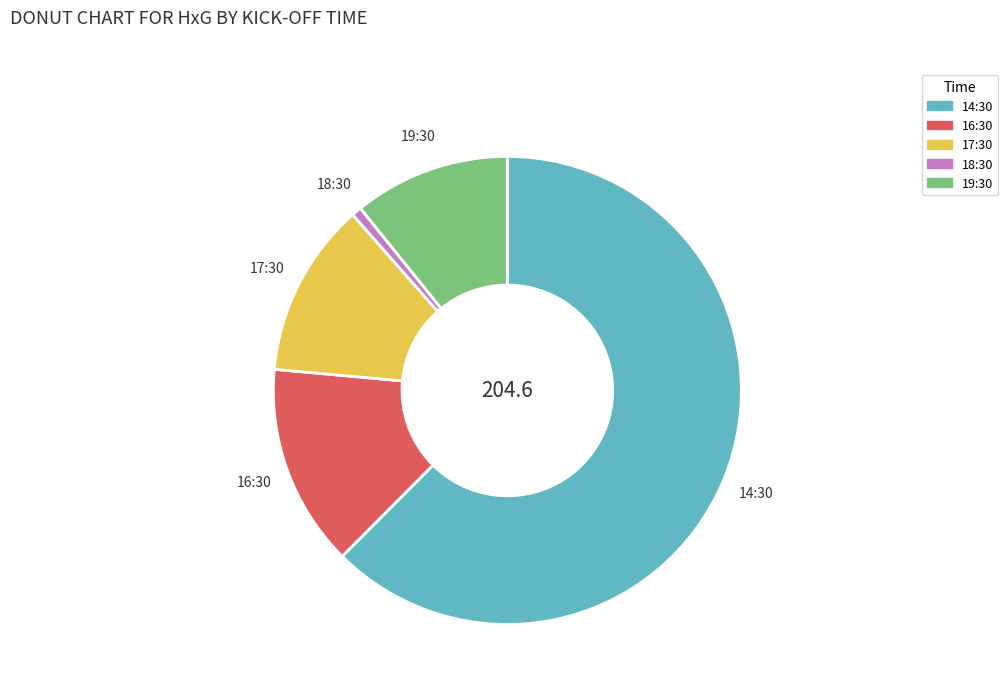

Is 14:30 the majority of the pie?

Yes